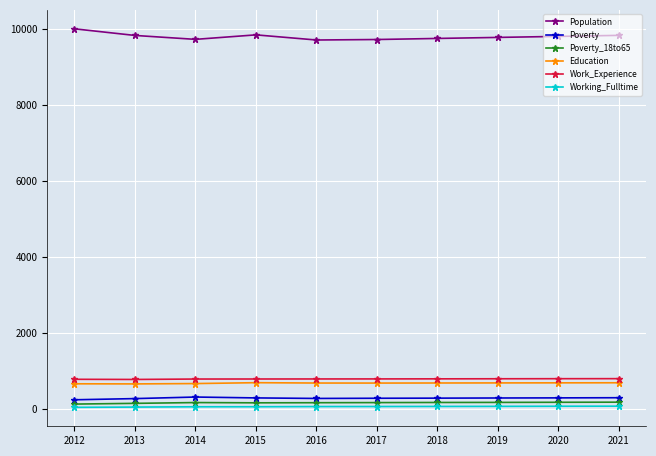

What is the smallest value displayed?

47